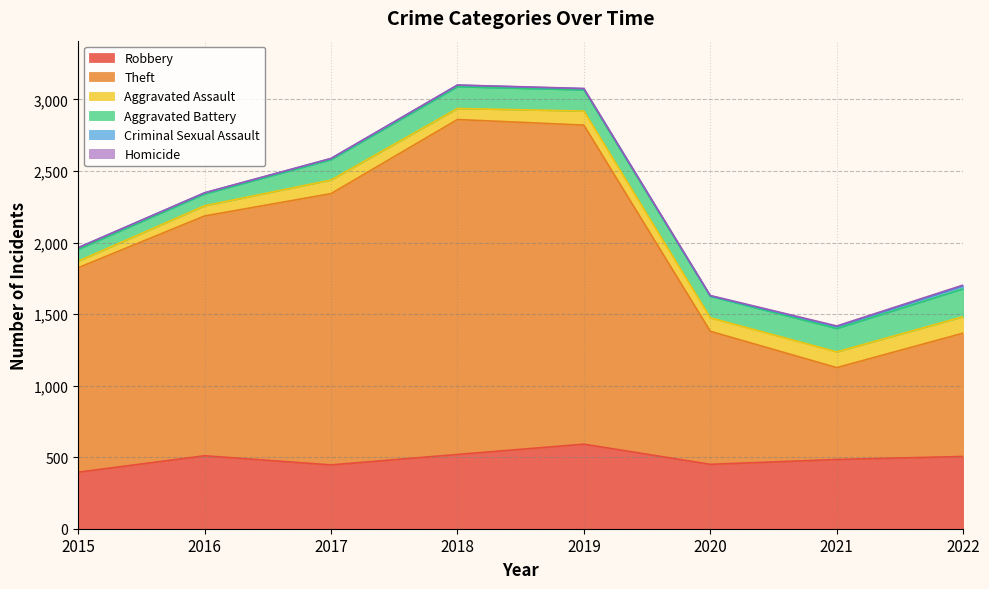

Which has a higher value, 2015 or 2018?

2018